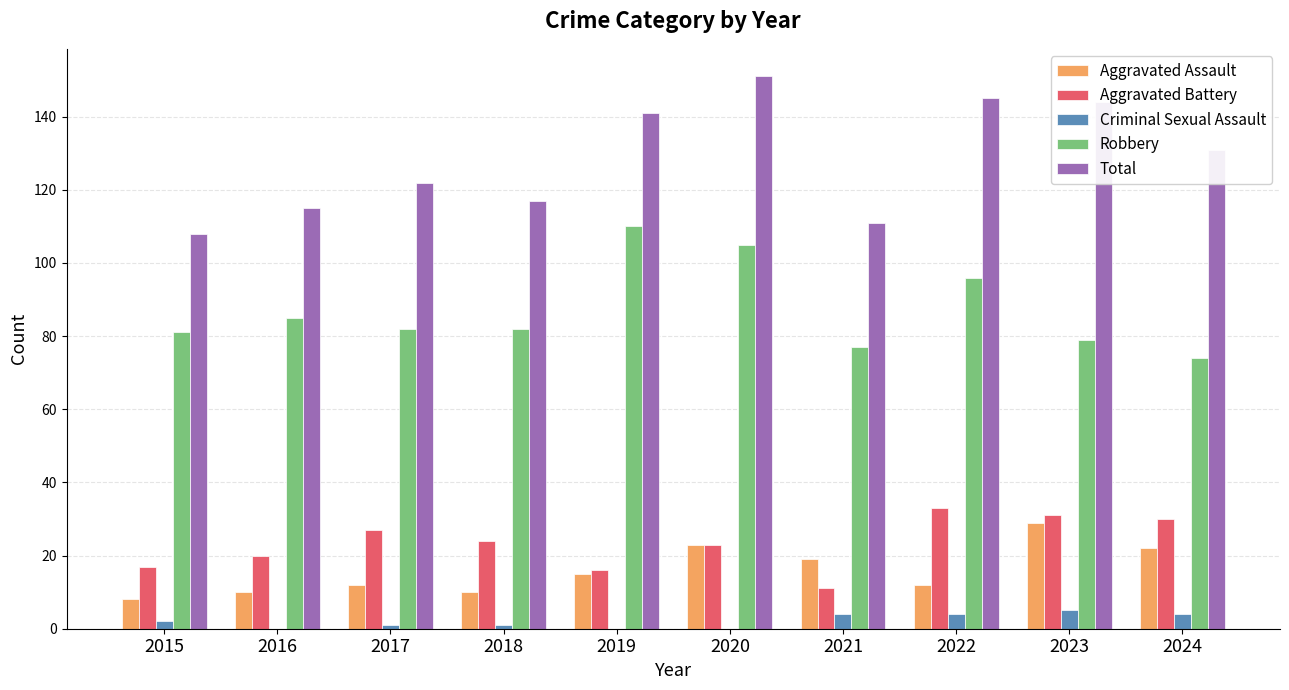

Is it true that Aggravated Assault equals 8 at 2015?

True